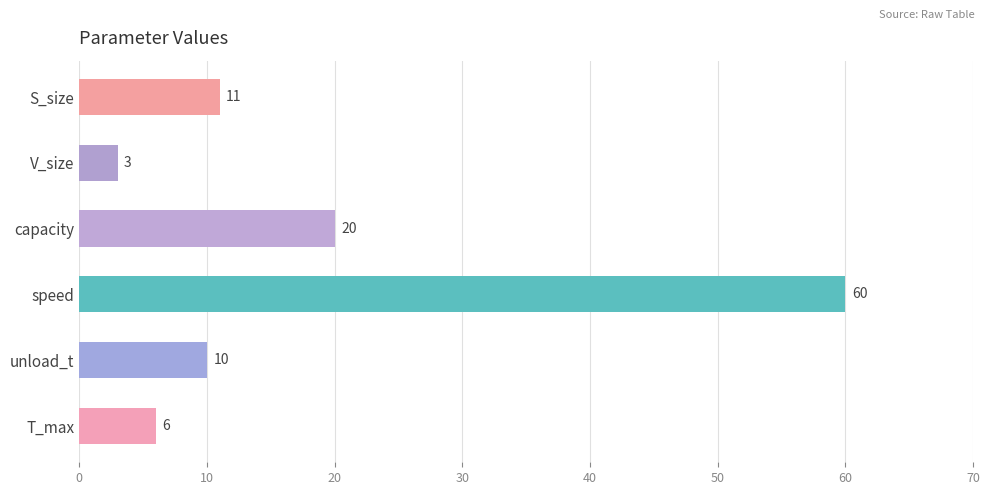

Which has a higher value, T_max or S_size?

S_size